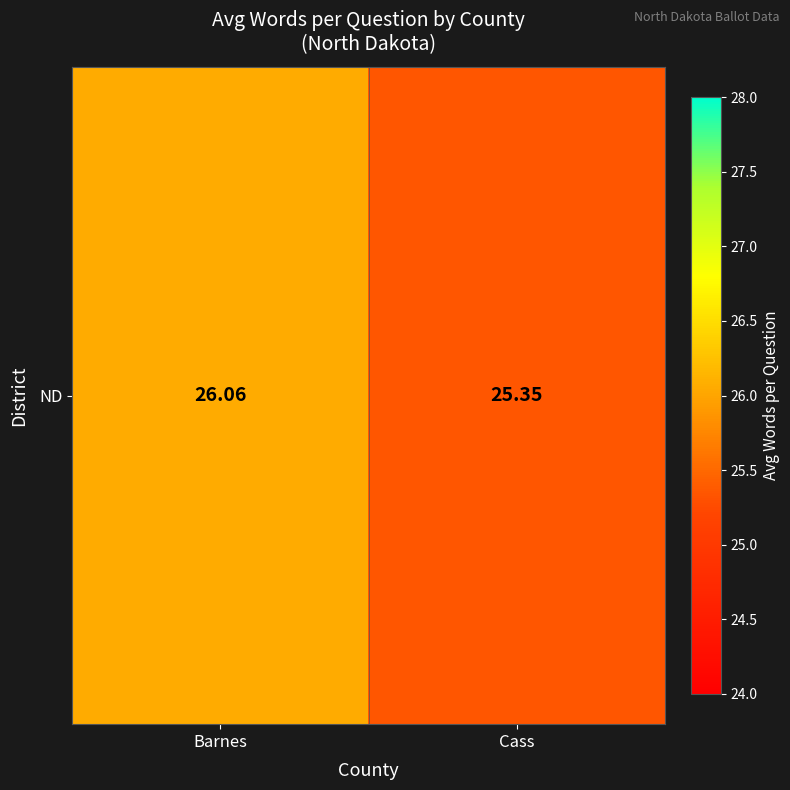

List the labels in order of value, smallest first.

Cass, Barnes